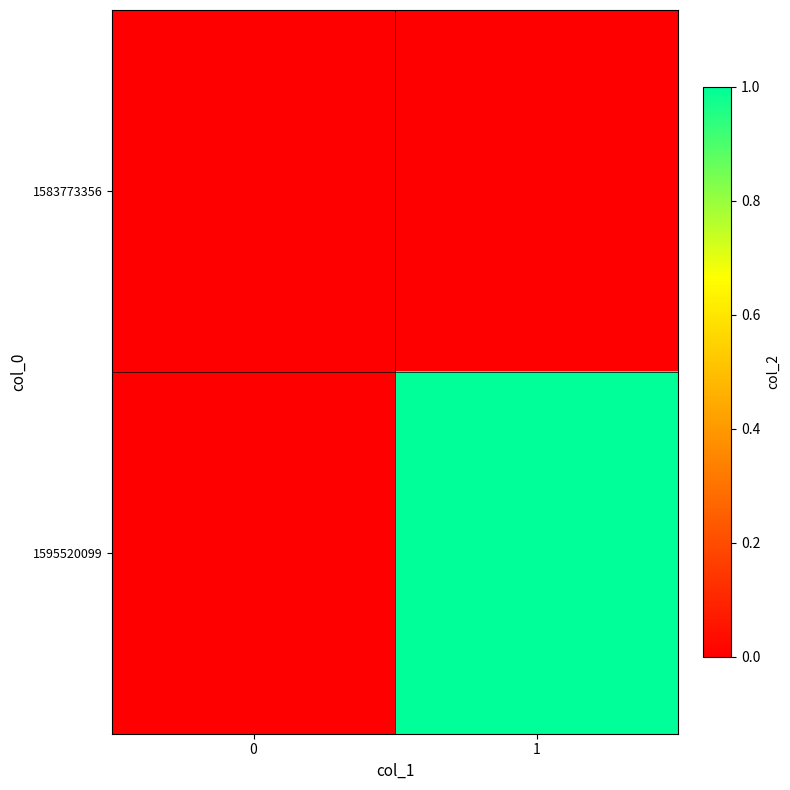

Reading right to left, transcribe all the data shown in this chart.

1583773356: 1=0	0=0
1595520099: 1=1	0=0